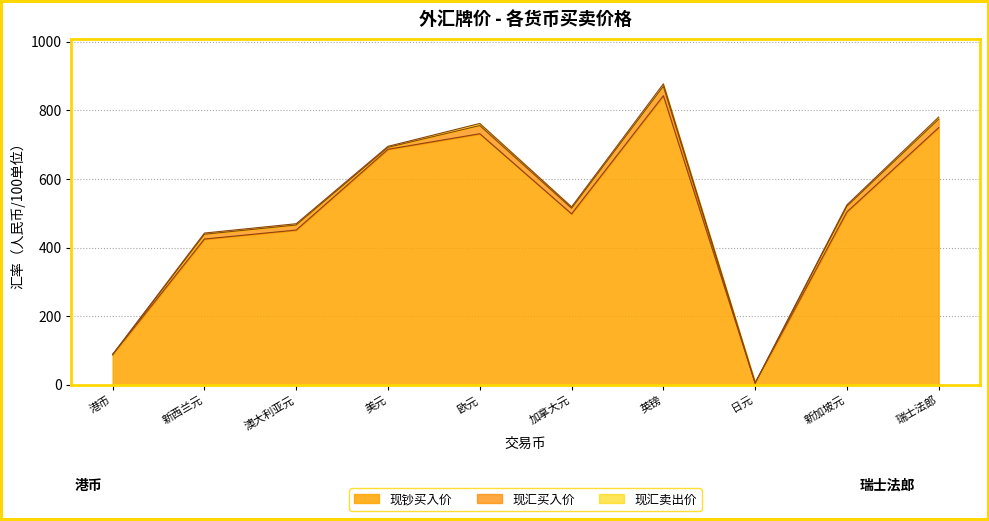

Which series has the widest spread of values?

现汇卖出价